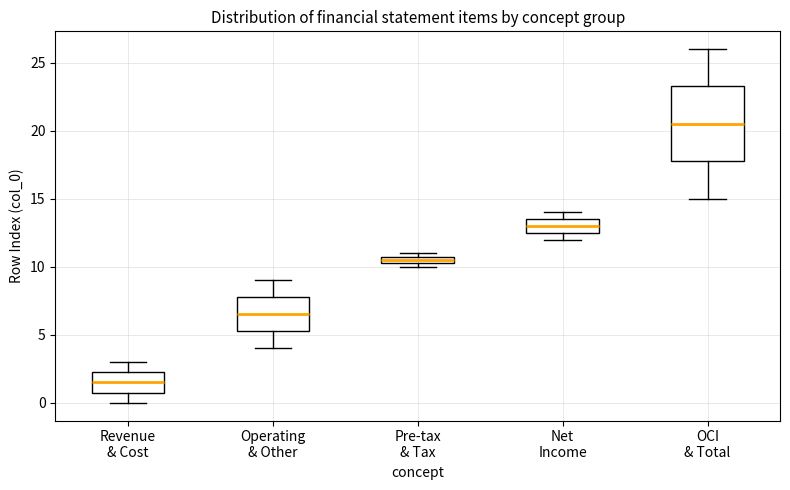

Where does the lower whisker of the box for Revenue & Cost end on the y-axis? The values are not printed on the chart, so give them approximately, as read against the axis.

0.0